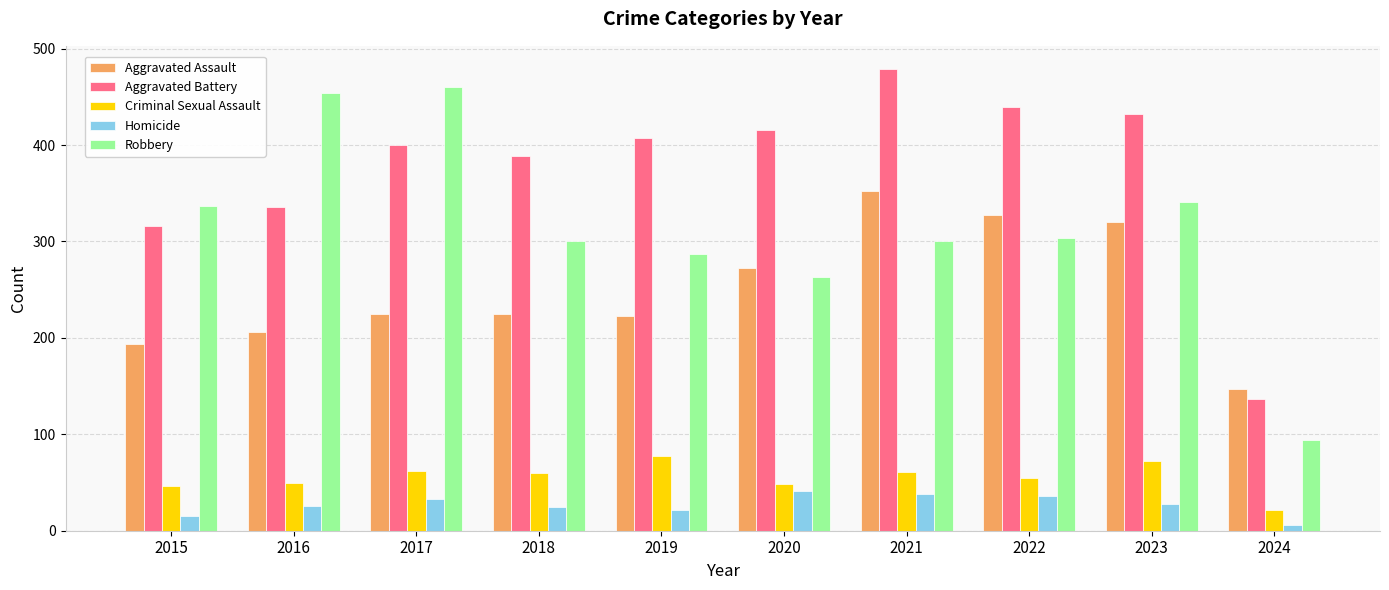

True or false: Criminal Sexual Assault has a value of 72 at 2023.

True